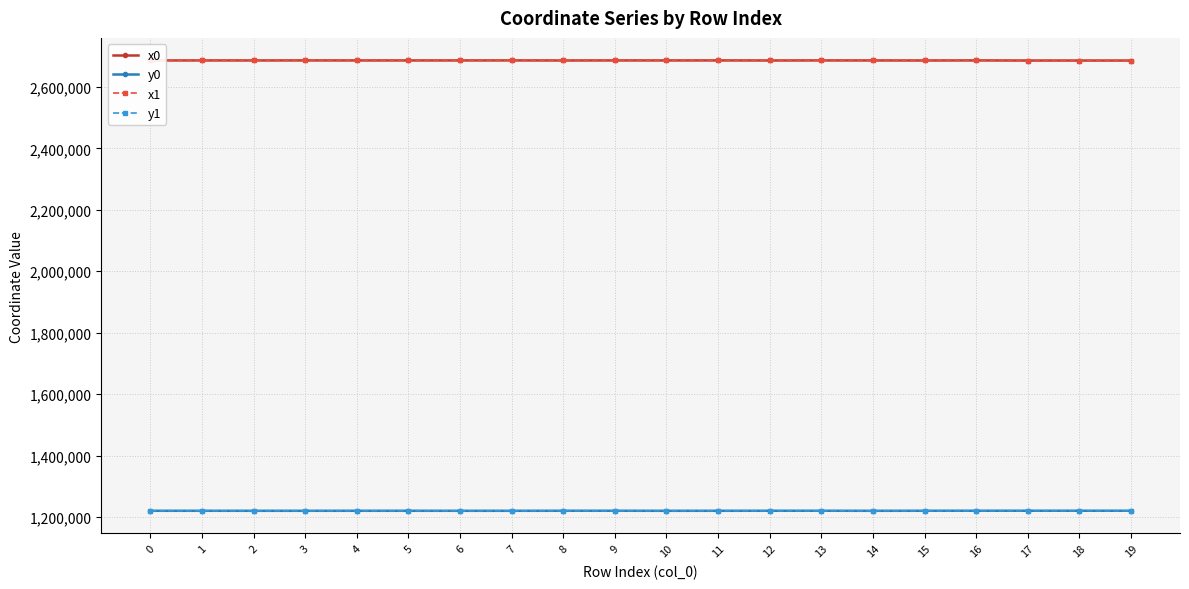

What value does the y1 series have at 3?

1219997.0